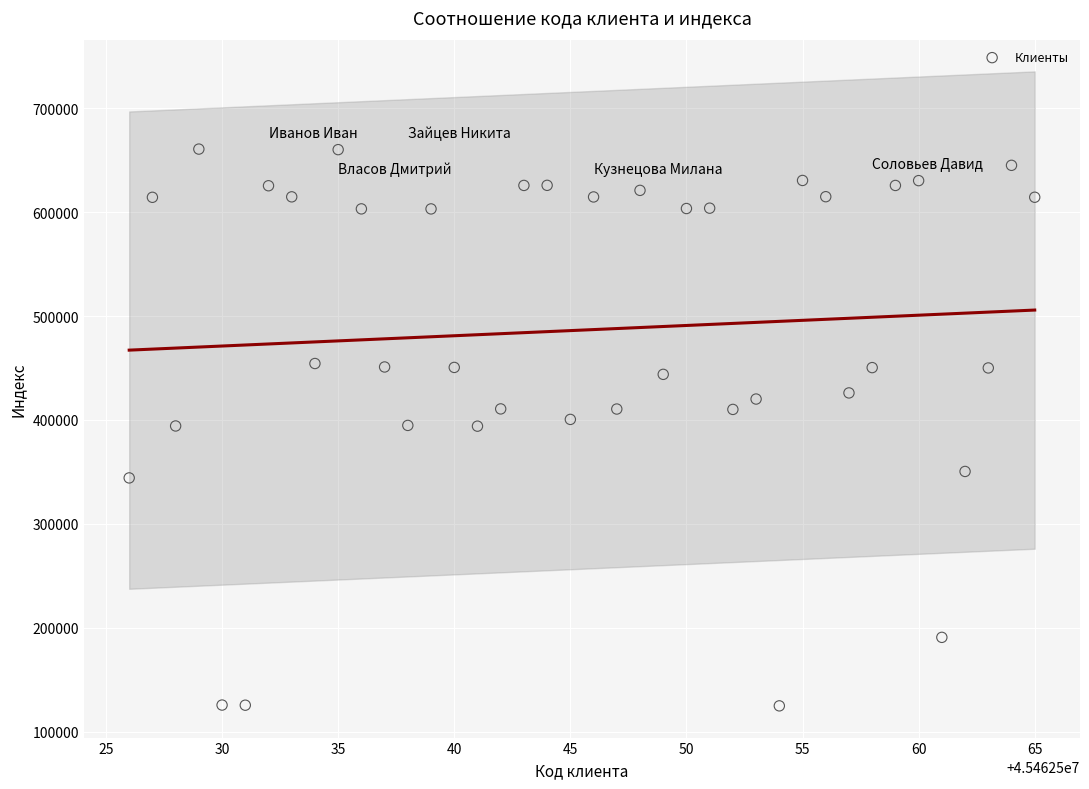

What is the range of Y values (max minus min)?

535479